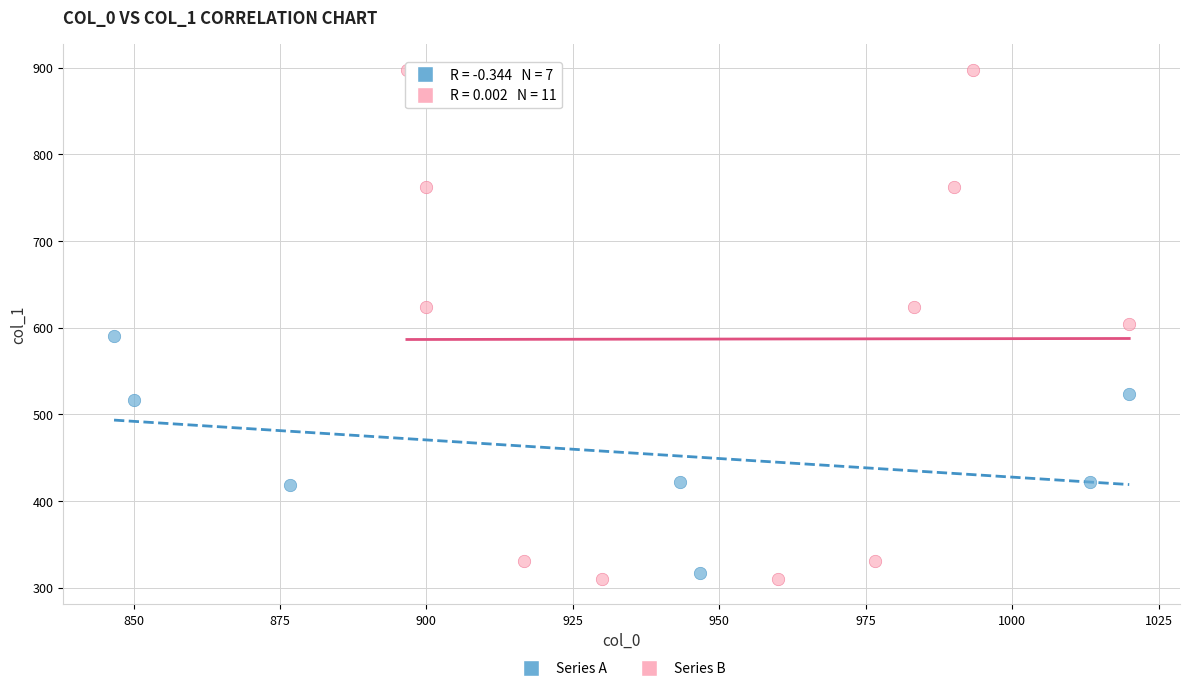

Which series reaches the maximum Y coordinate?

Series B